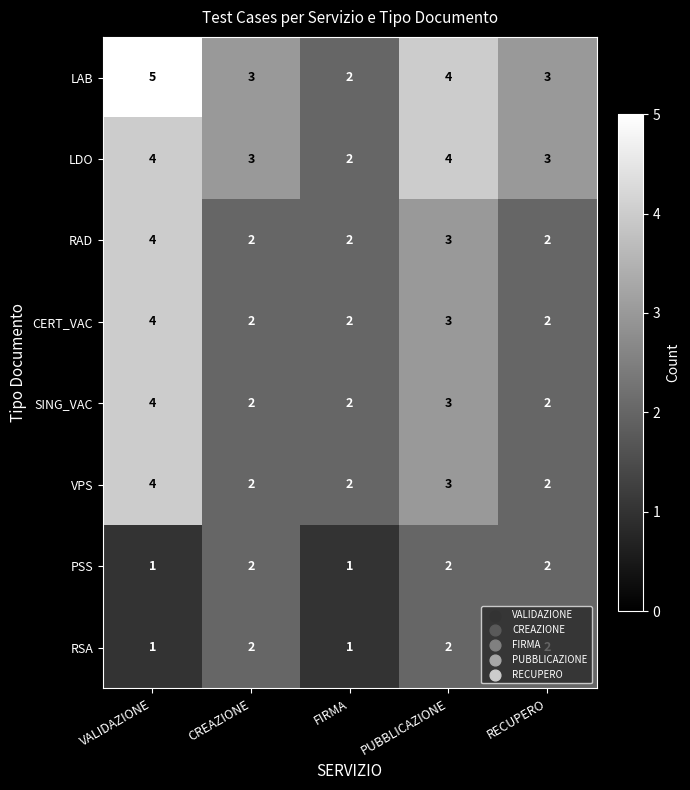

Between VALIDAZIONE and FIRMA, which series saw the biggest shift?

LAB